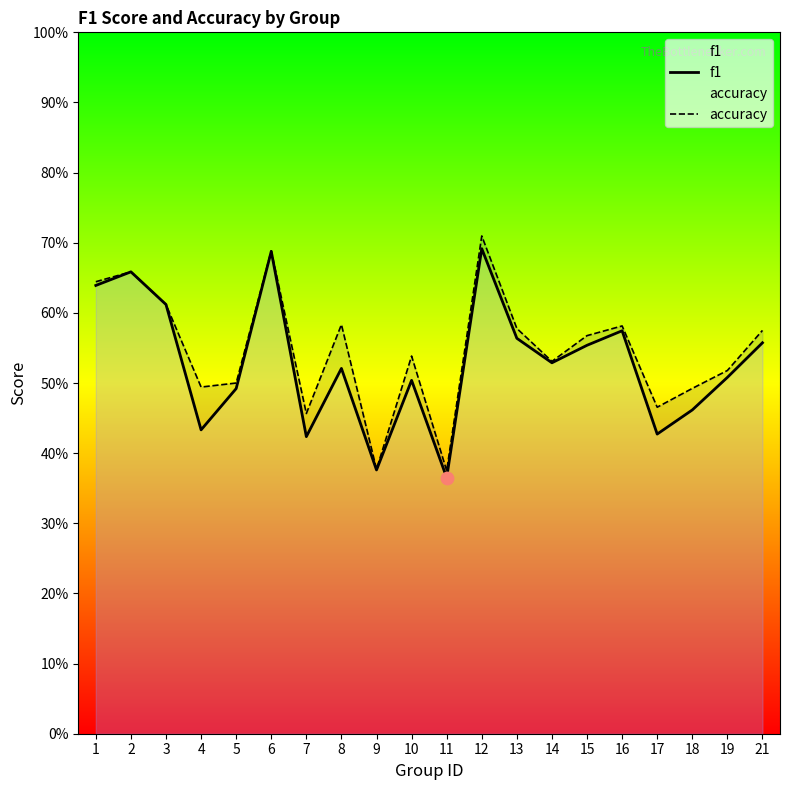

Which series has the widest spread of Y values?

accuracy